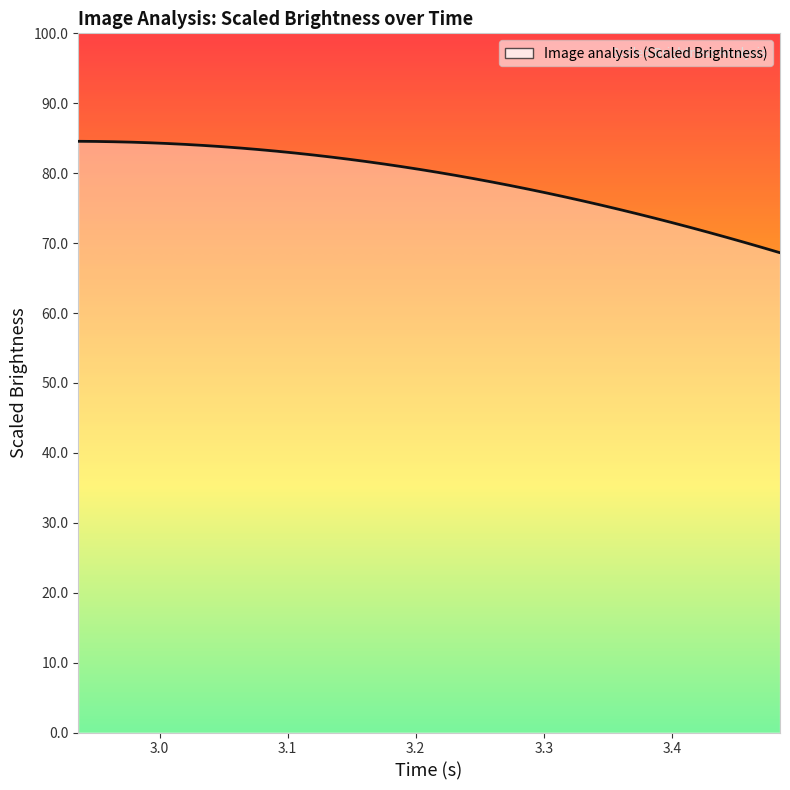

Is this an area chart (filled region under the line)?

Yes